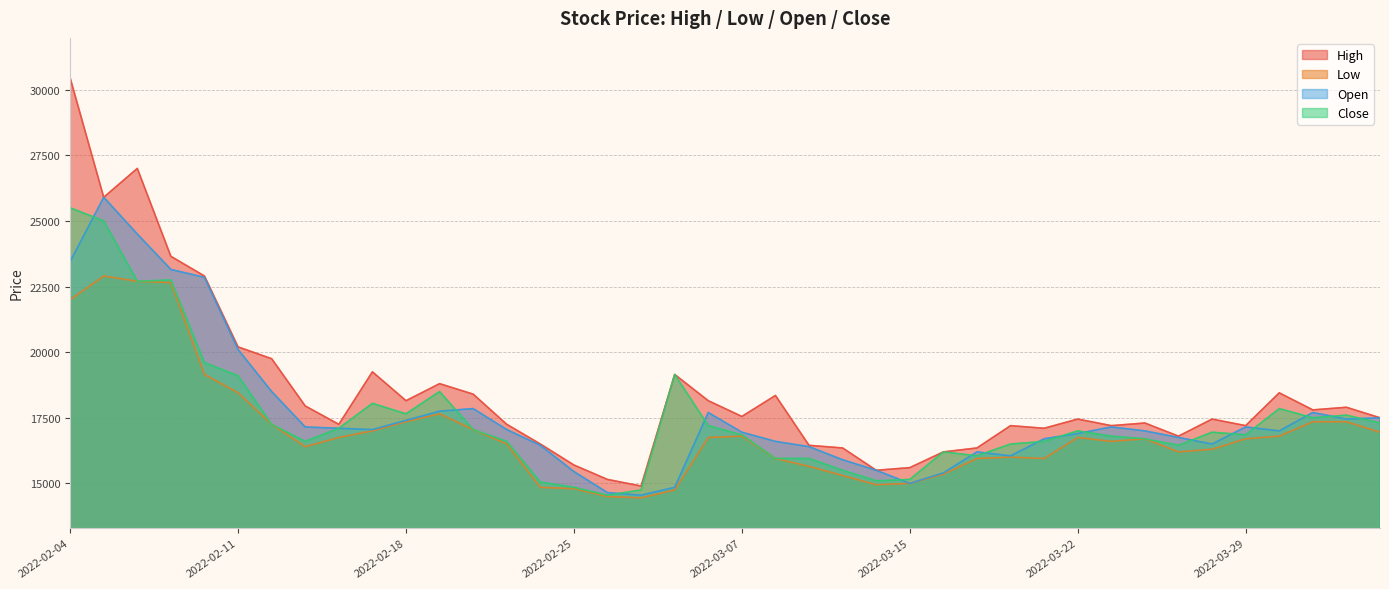

What position from the right is 2022-03-10?

18